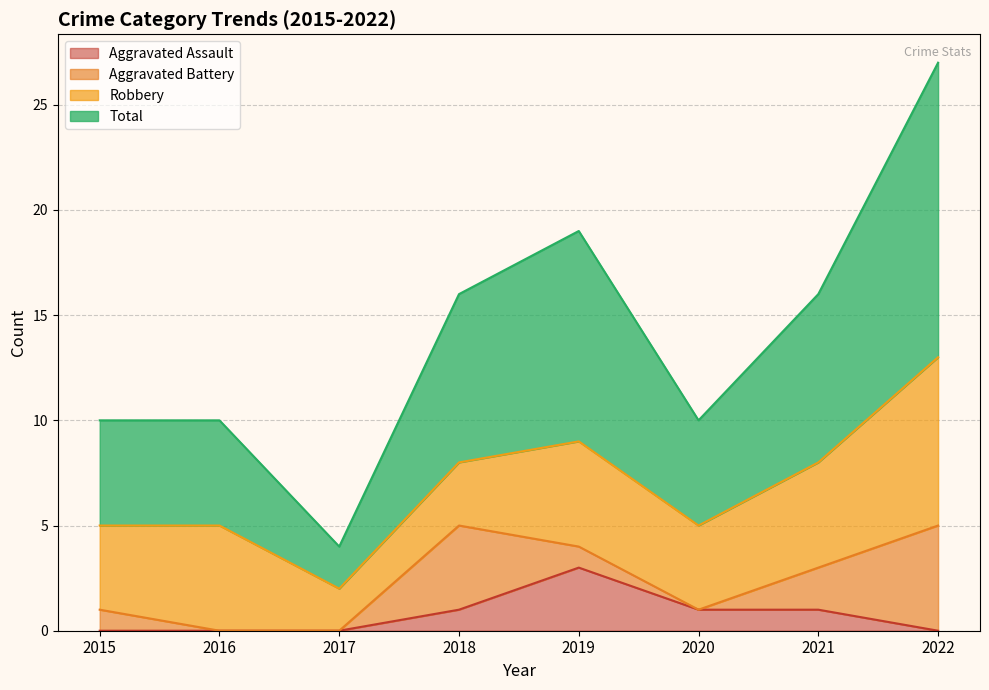

Does the chart display data point markers on the line(s)?

No